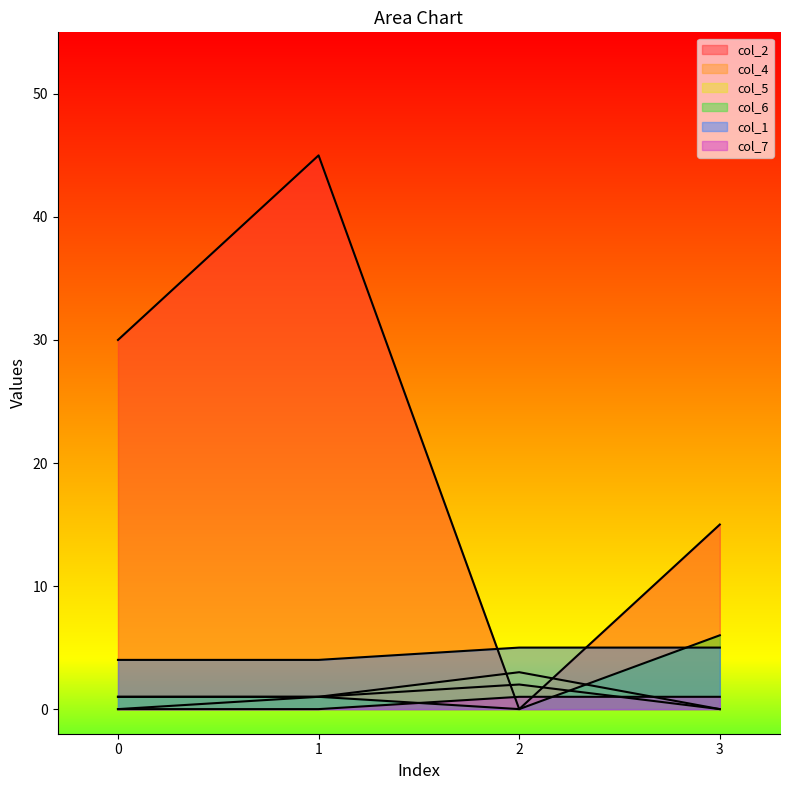

What is the value of the col_5 point at the 2nd from the left?

1